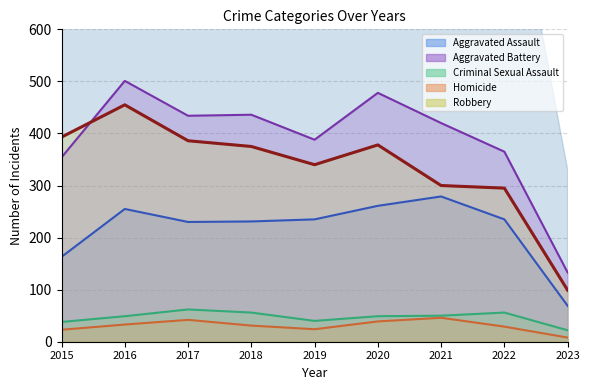

What is the maximum value shown in the chart?

455